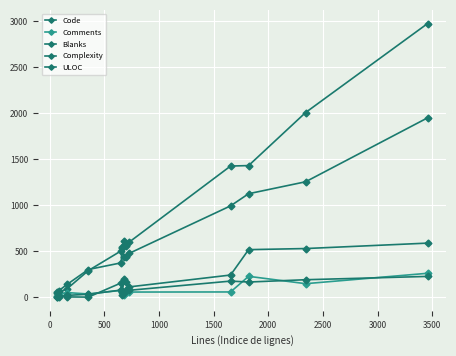

Count the number of categories in the chart.

13